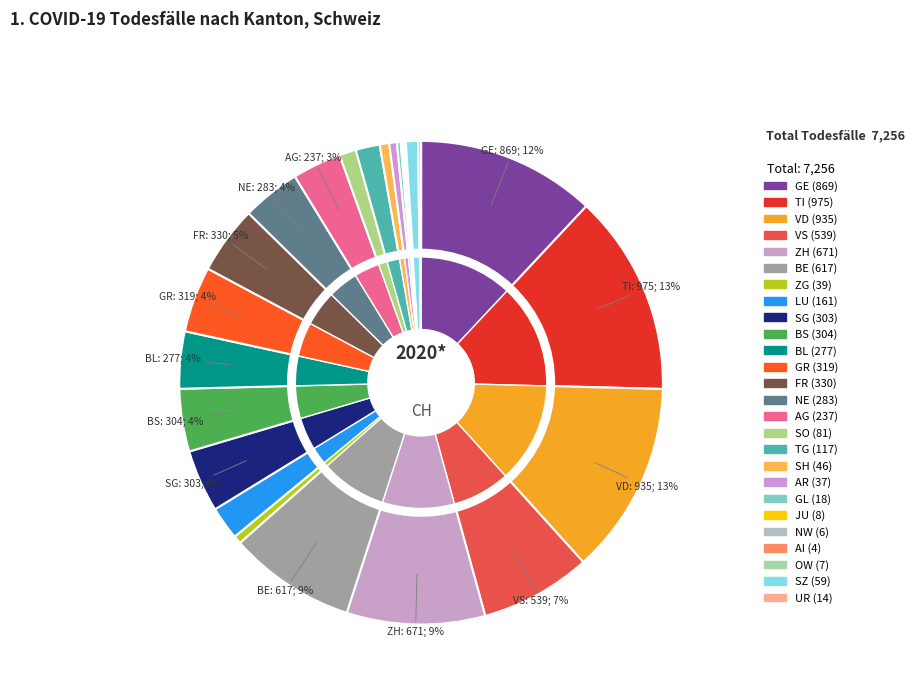

What is the largest slice in the pie chart?

TI